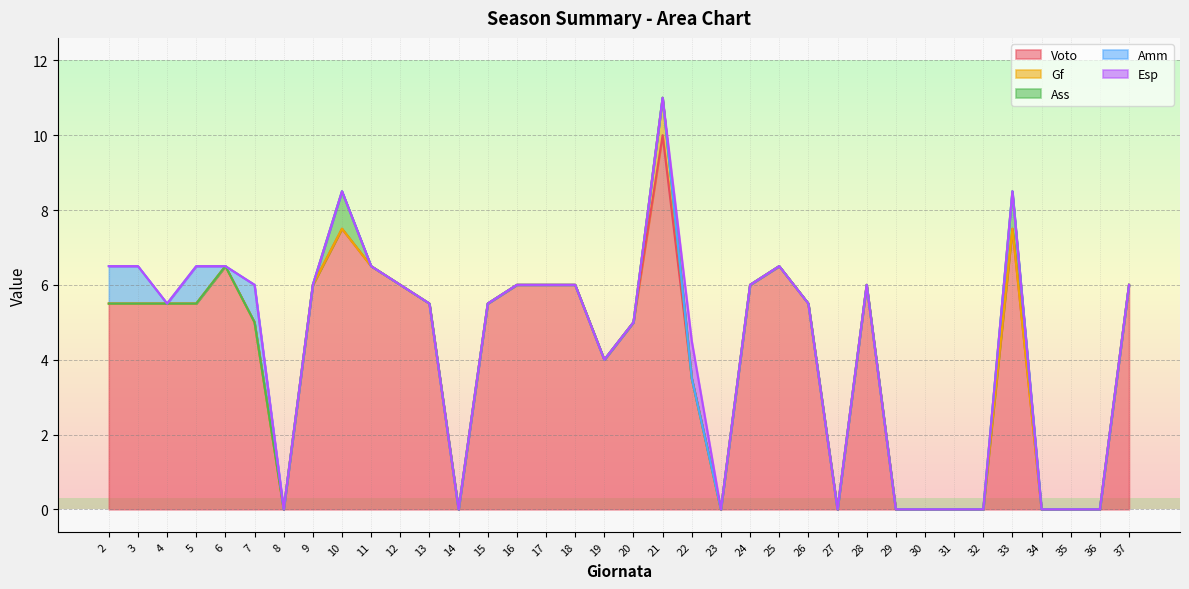

True or false: Voto and Ass cross at least once.

False